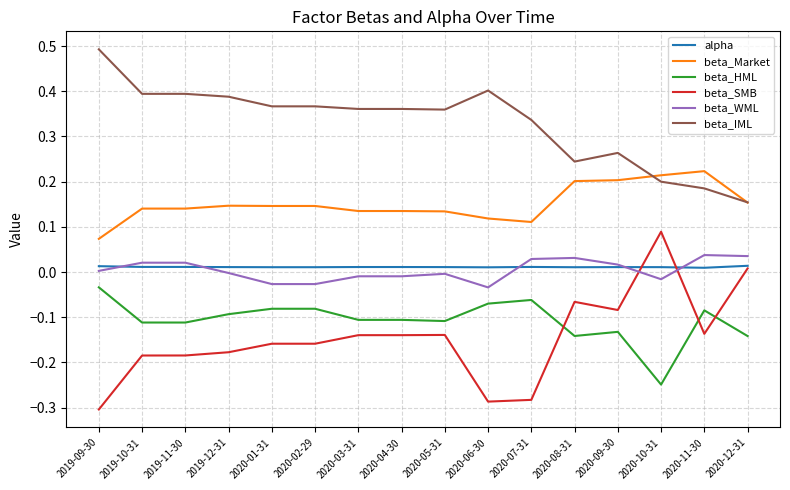

The value of beta_IML at 2020-11-30 is 0.2. True or false?

True